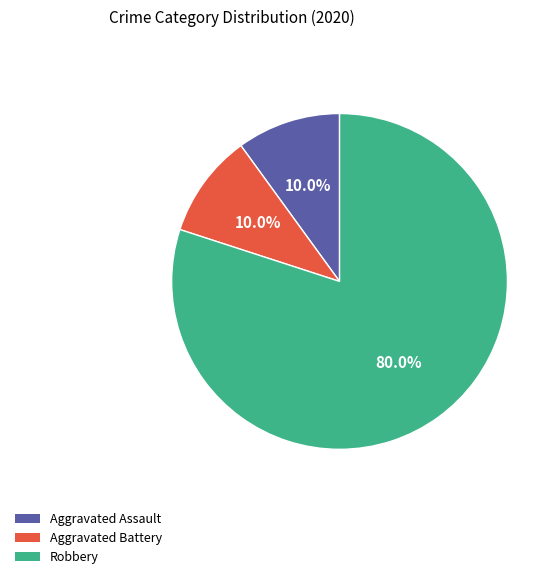

Which slice is the largest?

Robbery